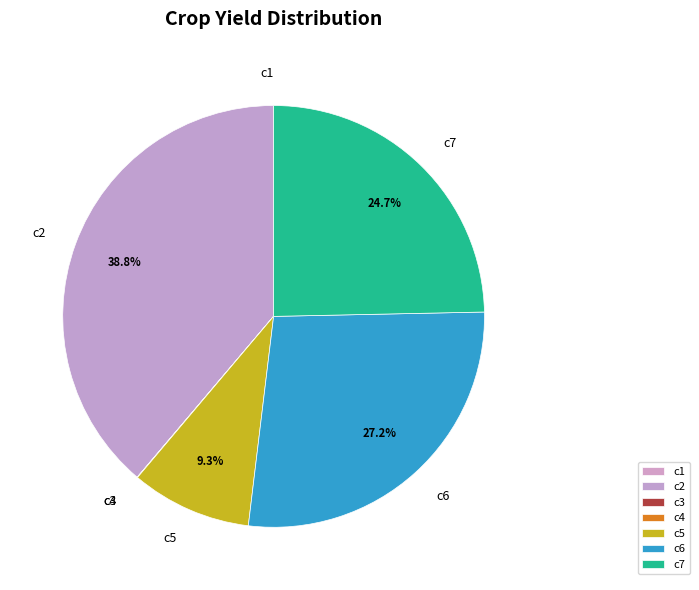

To the nearest percent, what percentage of the pie is c5?

9%